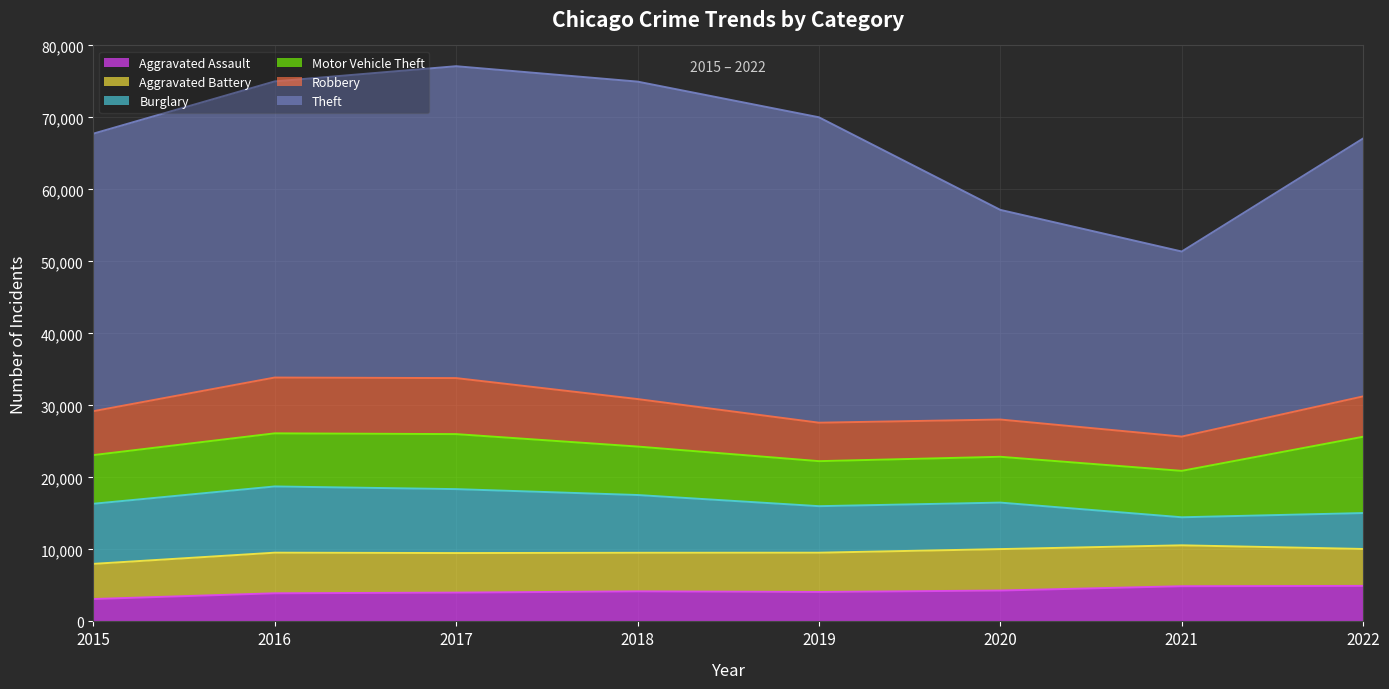

What is the value of the Robbery point at the 3rd from the left?

7781